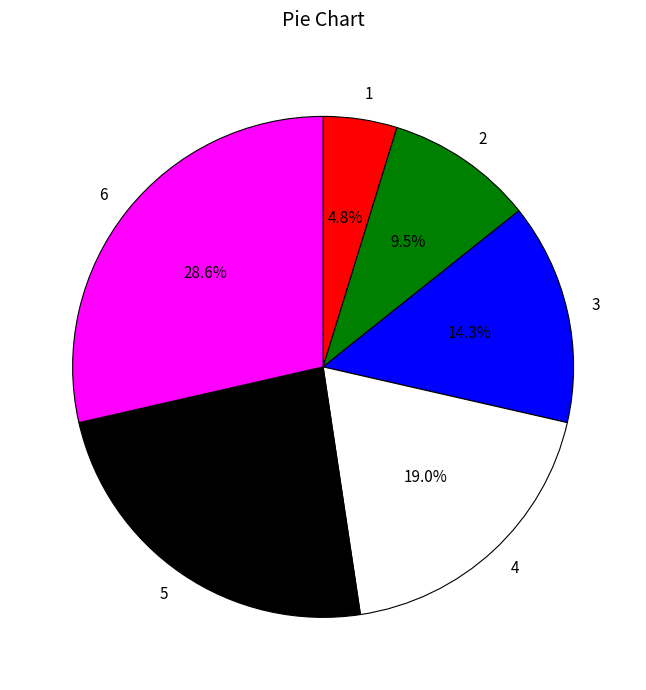

Rank the categories by value from highest to lowest.

6, 5, 4, 3, 2, 1